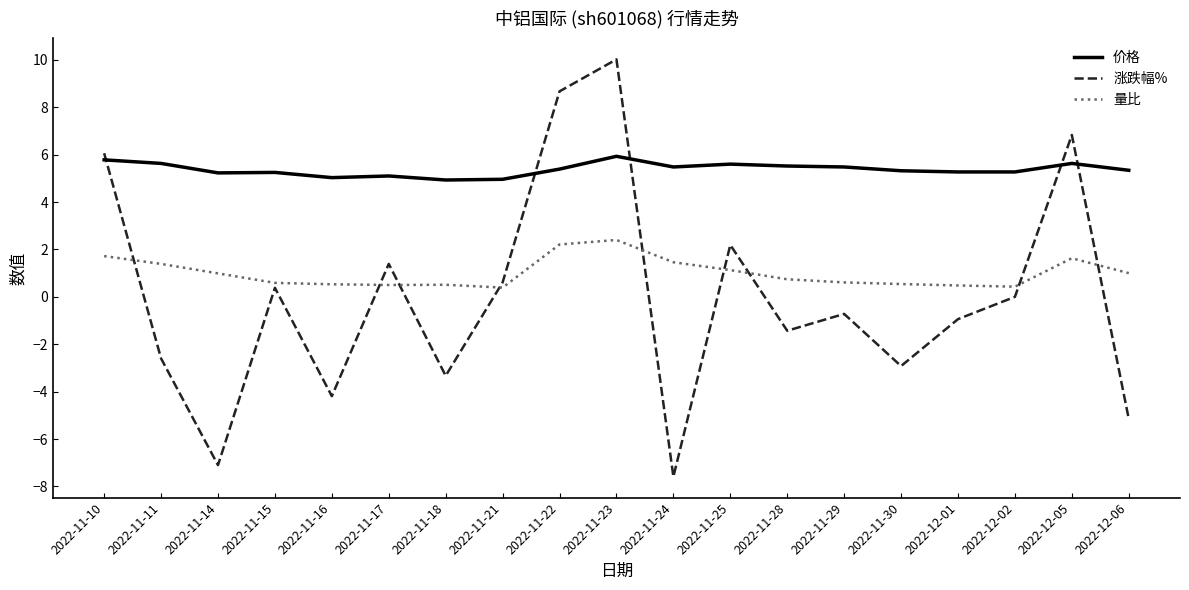

Is this an area chart (filled region under the line)?

No